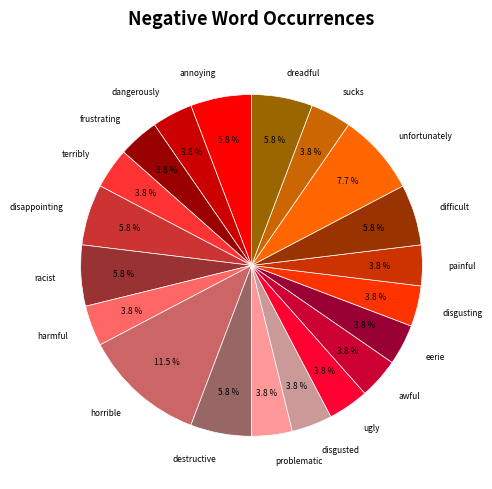

How many segments does this pie chart have?

20